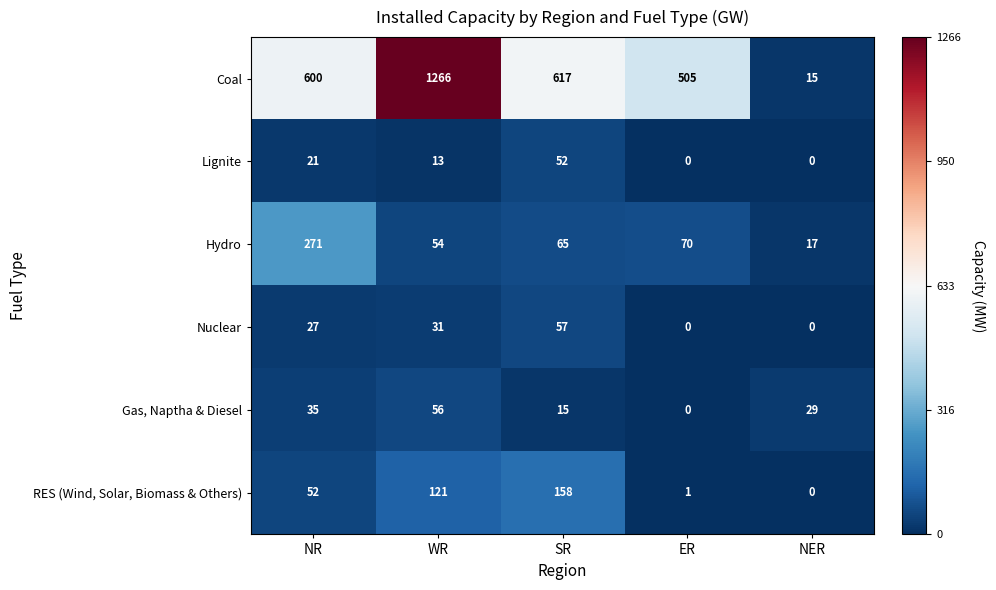

Is it true that Lignite equals 30 at NER?

False